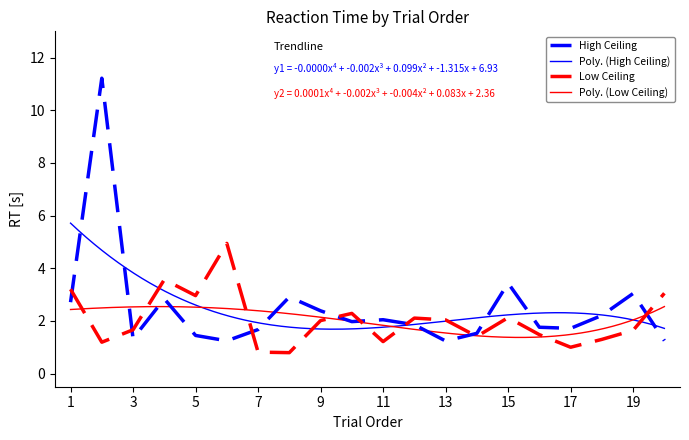

The value of Low Ceiling at 15 is 0.7. True or false?

False